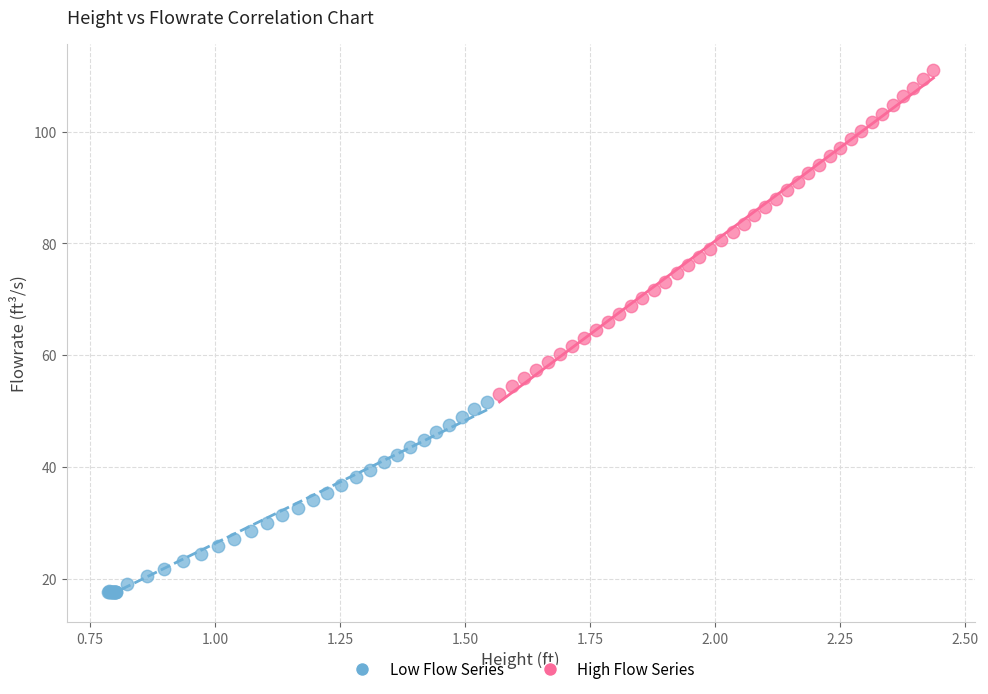

Which series contains the highest Y value?

High Flow Series